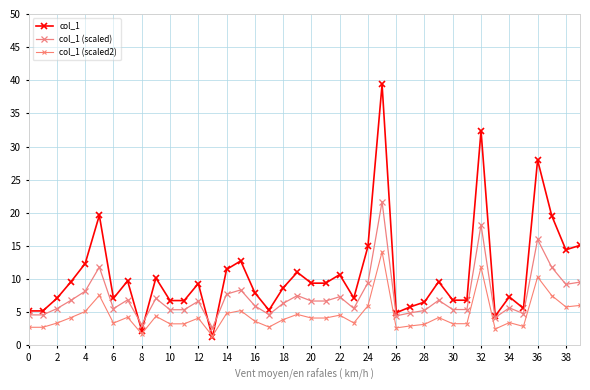

Which category has the highest value in the col_1 (scaled) series?

25